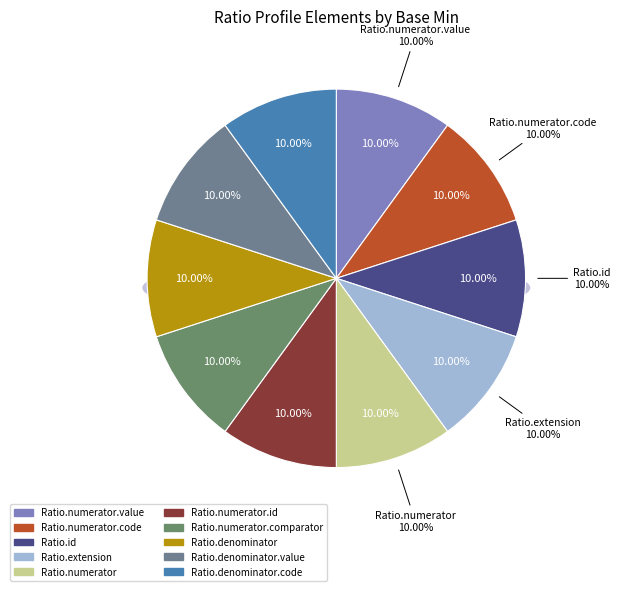

Combined, do Ratio.numerator.extension and Ratio.numerator.code account for over 50%?

No